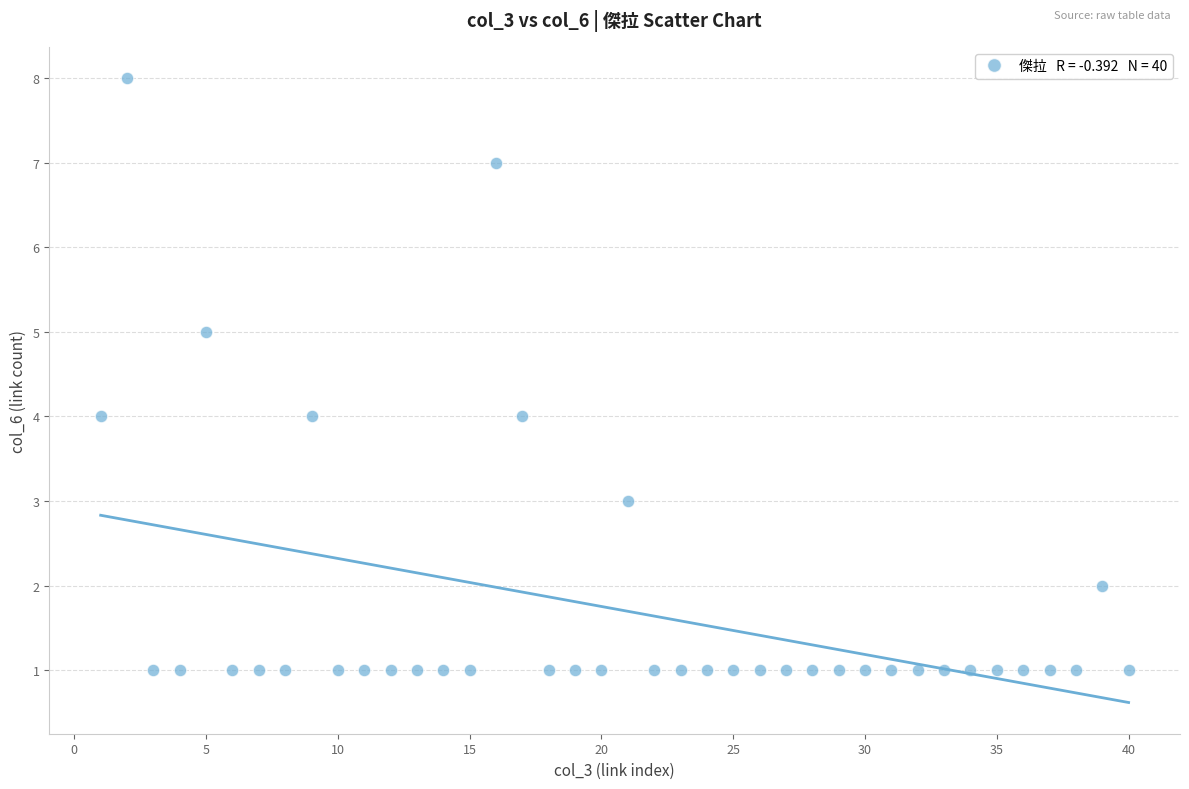

What is the range of Y values (max minus min)?

7